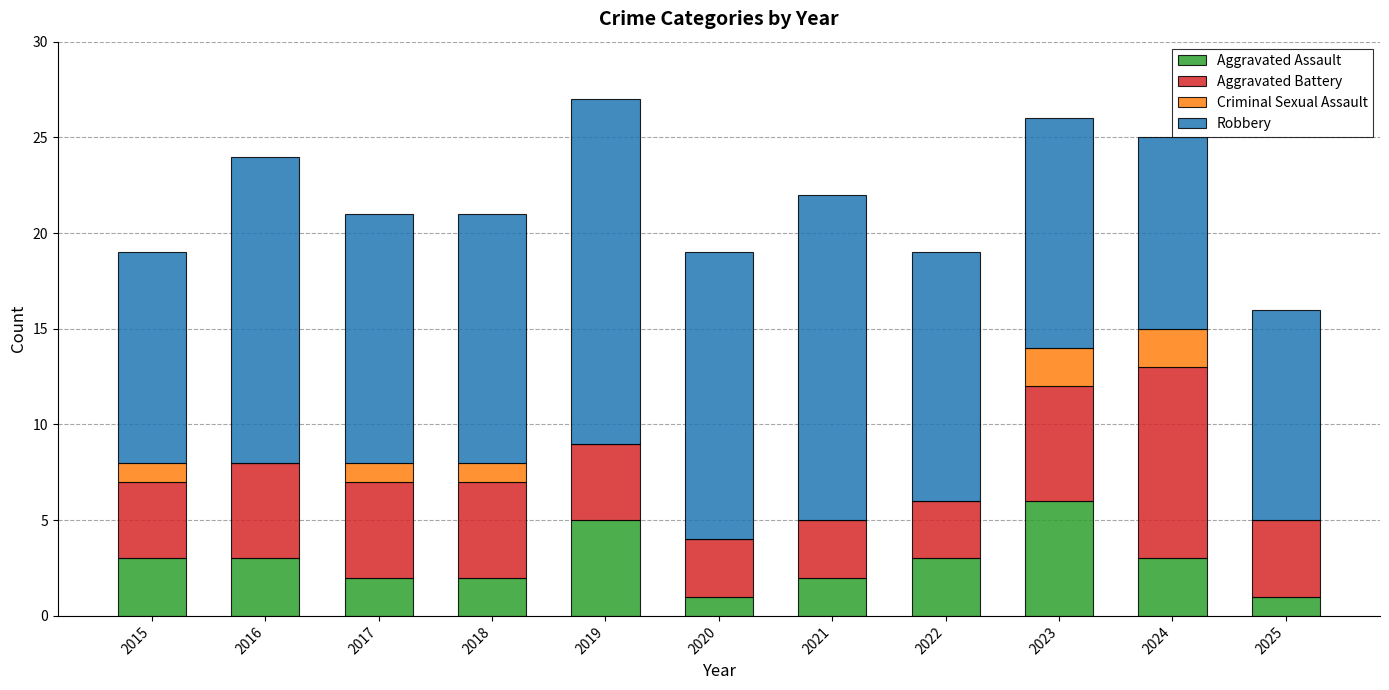

What value does the Aggravated Assault series have at 2016?

3